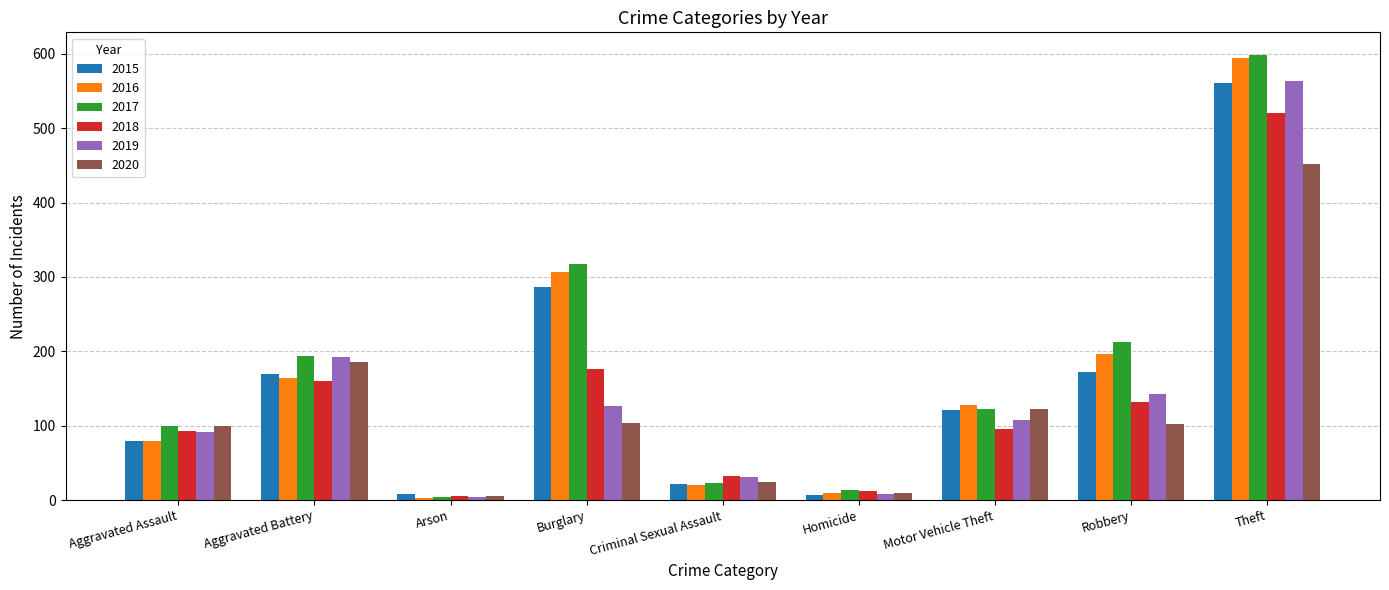

Are the bars grouped side by side (vs. stacked)?

Yes